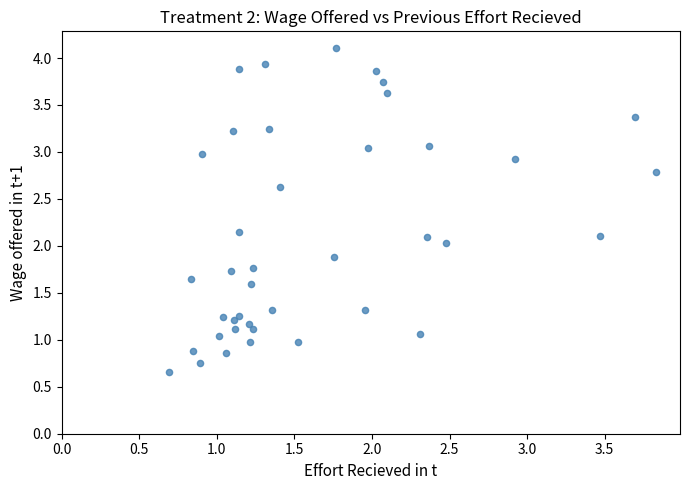

What is the range of X values (max minus min)?

3.1